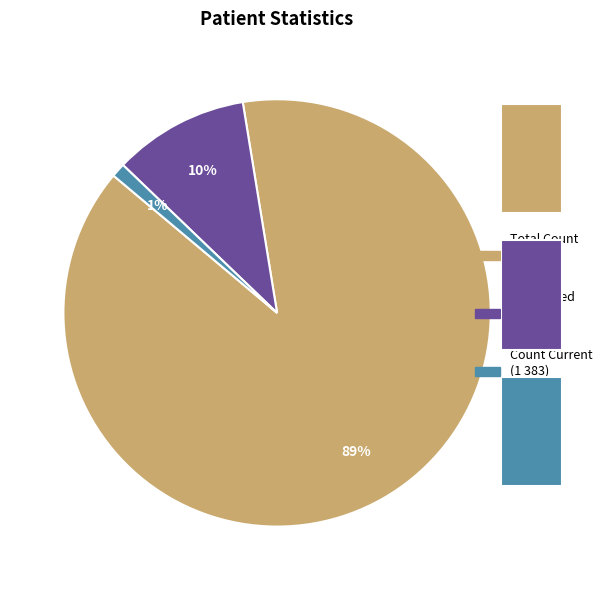

To the nearest percent, what is the difference between the count and countCurrent slice percentages?

88%